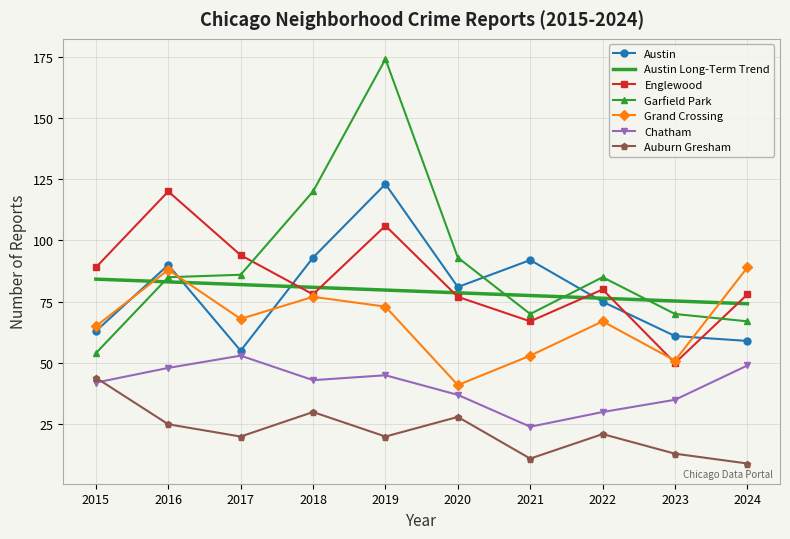

The value of Englewood at 2016 is 120.0. True or false?

True